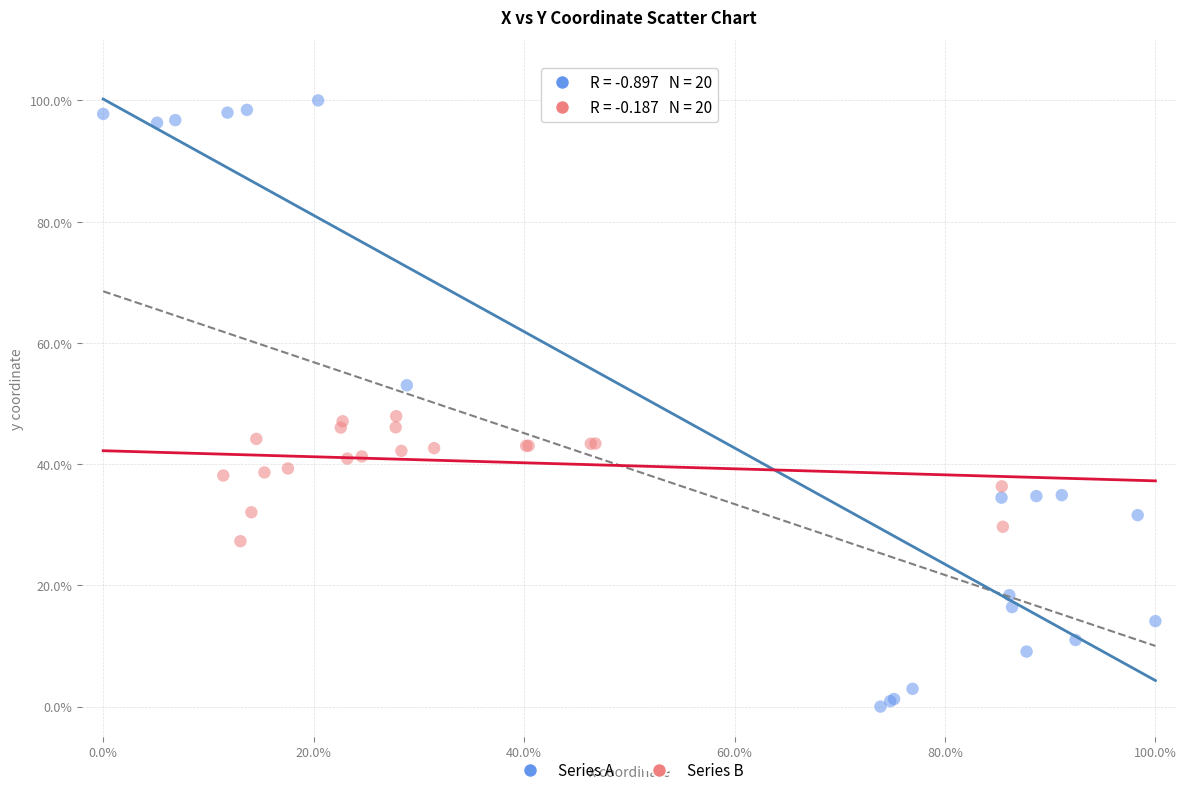

Which series reaches the minimum Y coordinate?

Series A